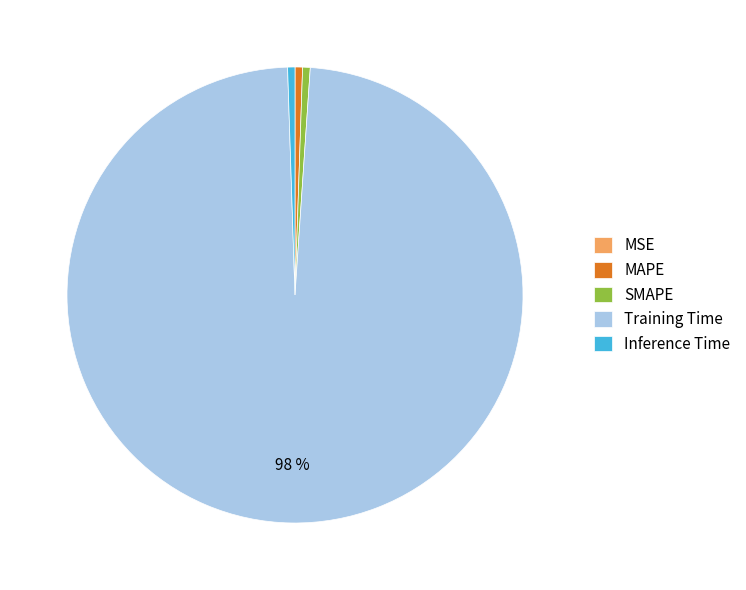

Is the sum of MAPE and Training Time greater than half?

Yes